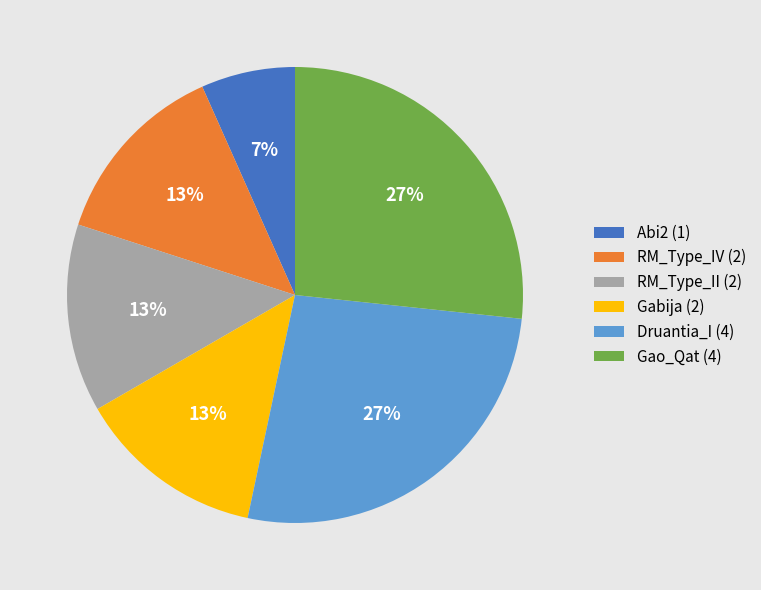

To the nearest percent, what is the difference between the Druantia_I and Abi2 slice percentages?

20%